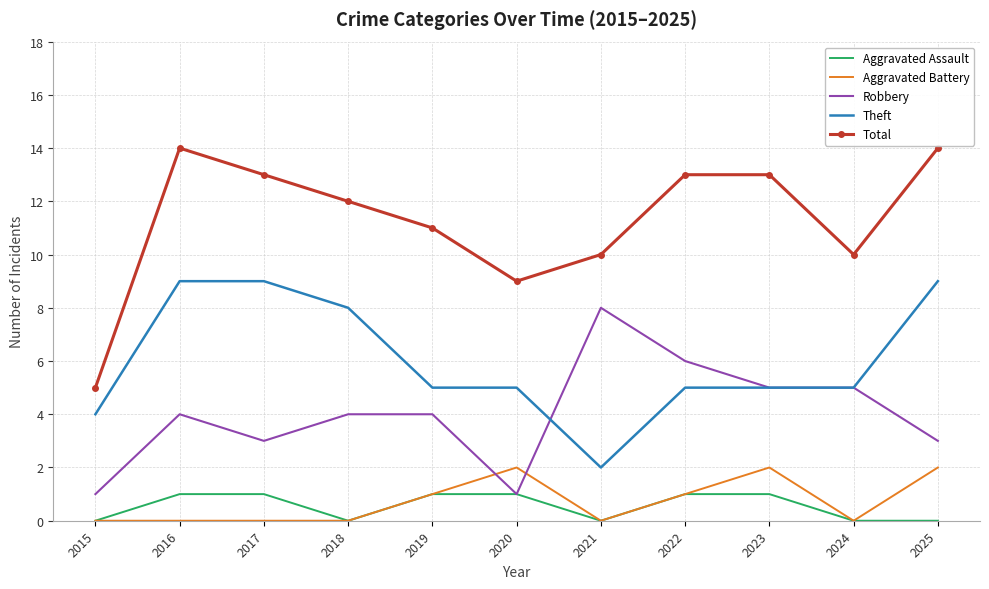

True or false: Robbery and Theft cross at least once.

True